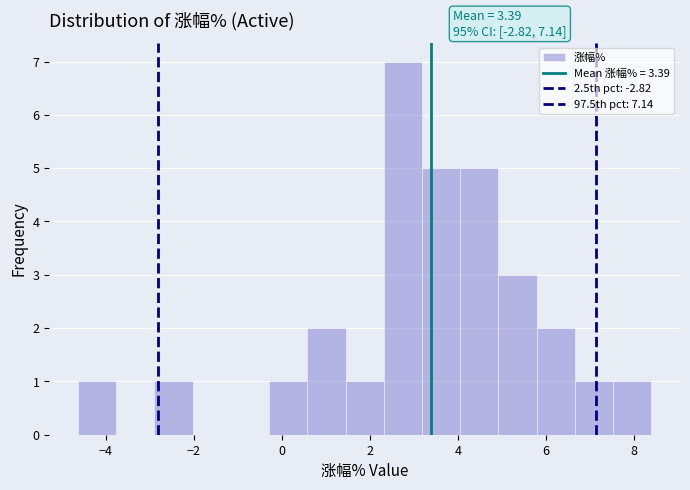

Over which range of the x-axis is the bar tallest?

2.4 to 3.2